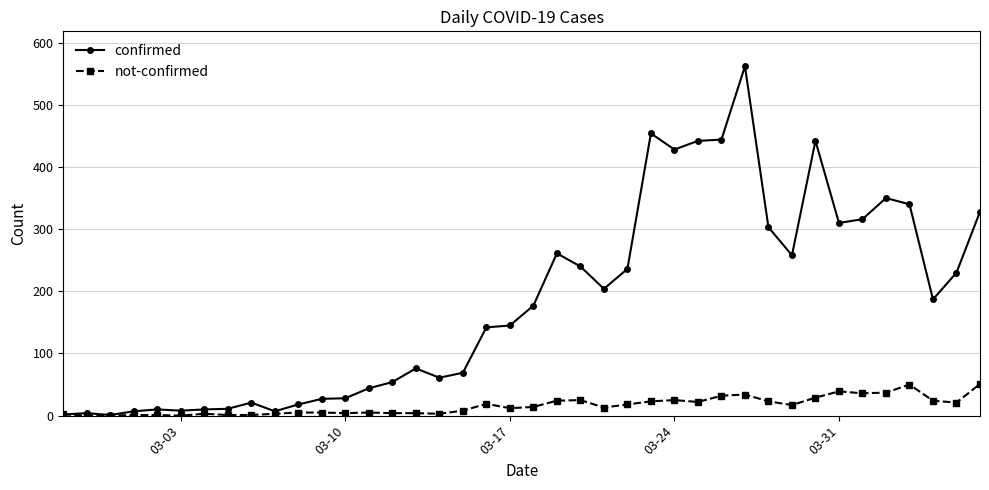

List the series in order of their overall mean, highest first.

confirmed, not-confirmed